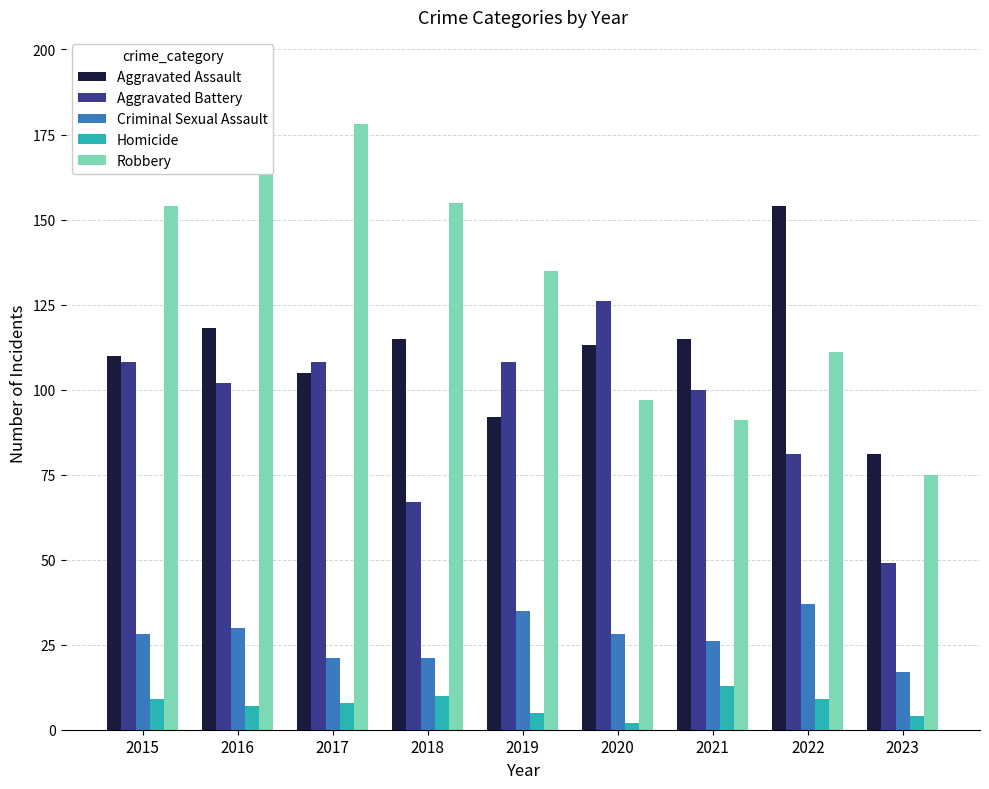

Where is Robbery nearest to the value 134?

2019